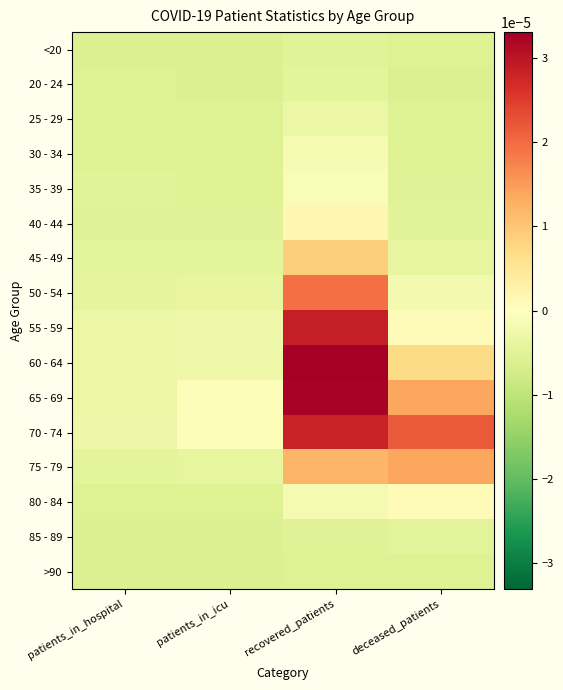

Which series has the widest spread of values?

60 - 64